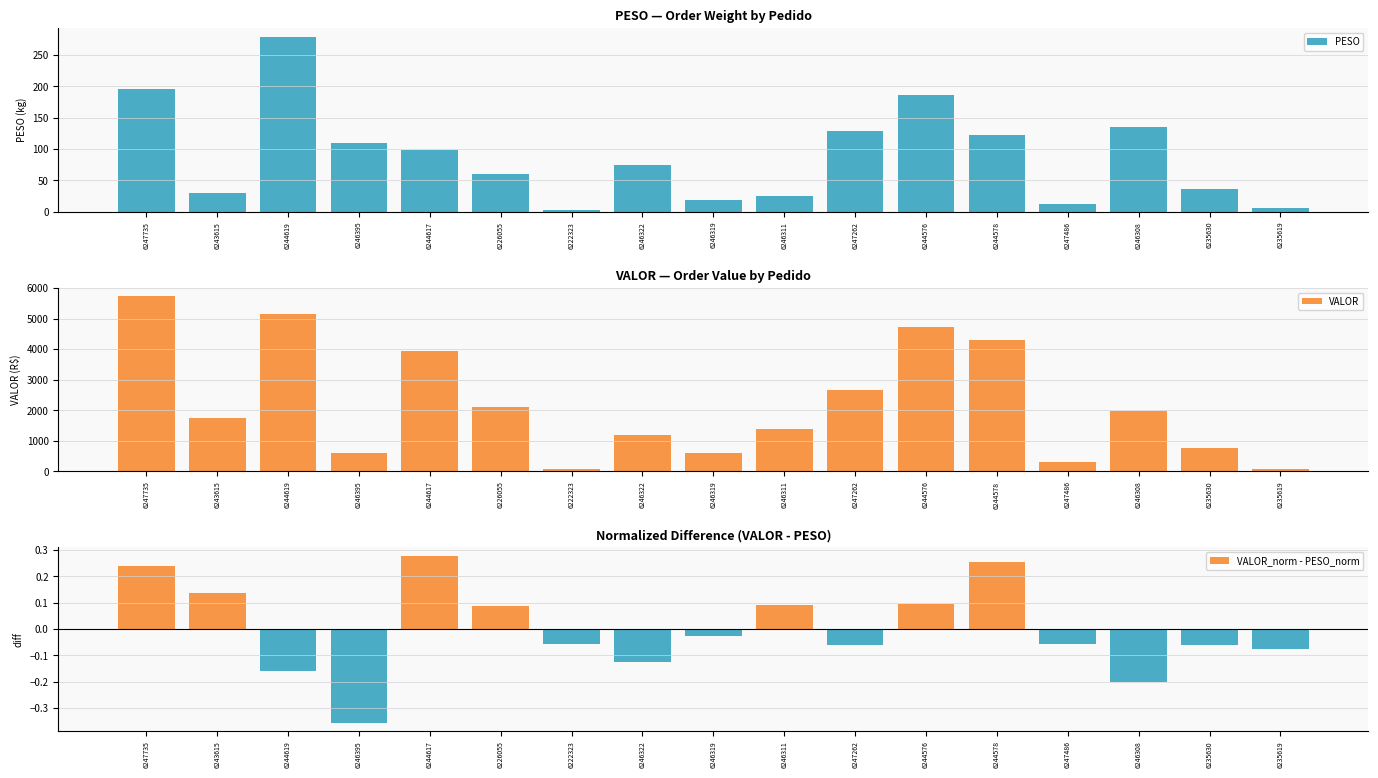

The VALOR_norm - PESO_norm series shows -0.1 at 6235630. True or false?

True